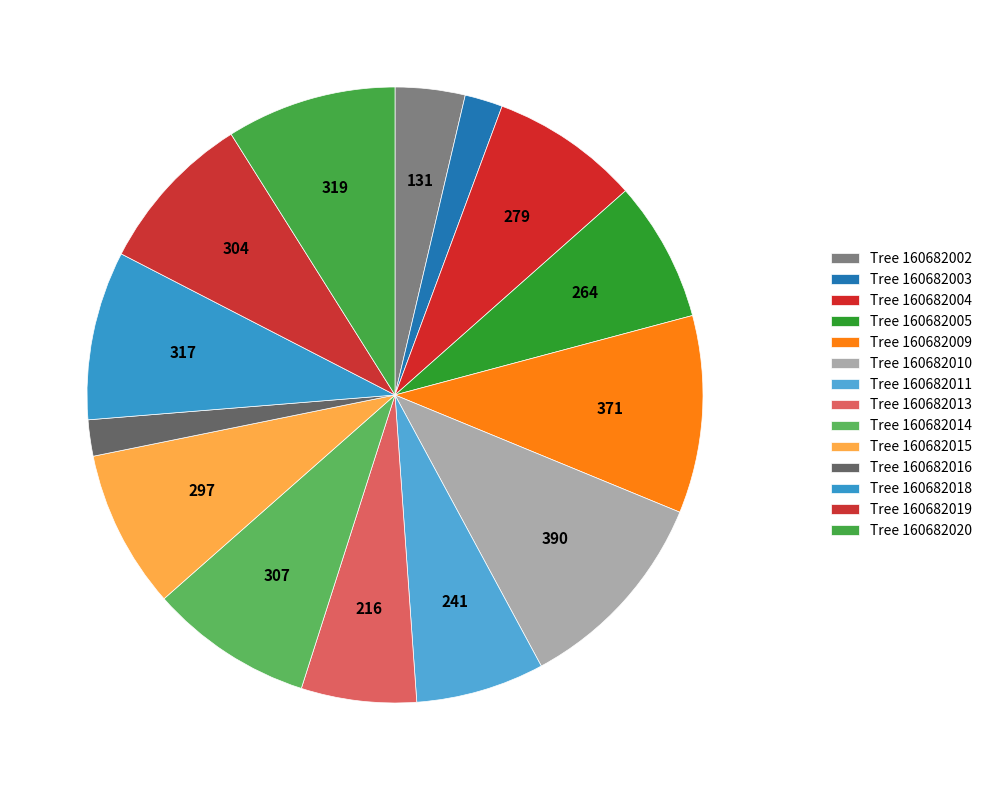

Count the number of slices in the pie.

14